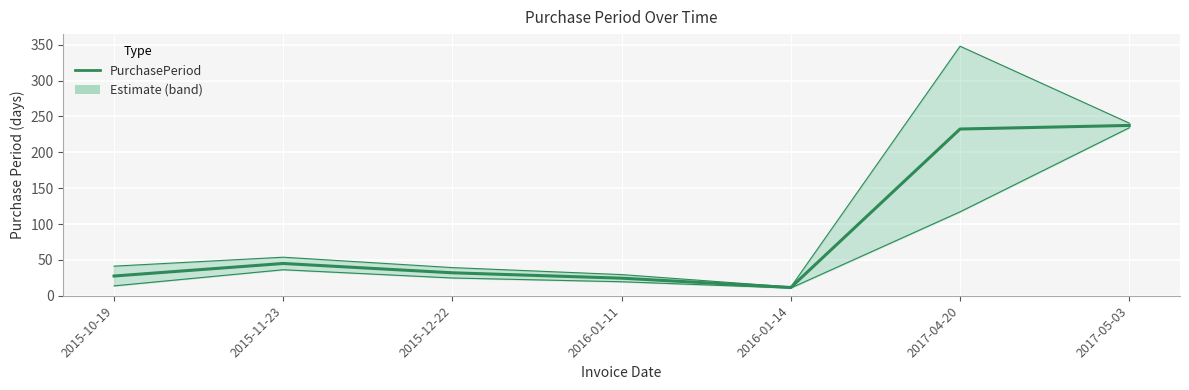

Reading right to left, list all the values displayed in this chart.

237.5	232.5	11.5	24.5	32.0	45.0	27.5